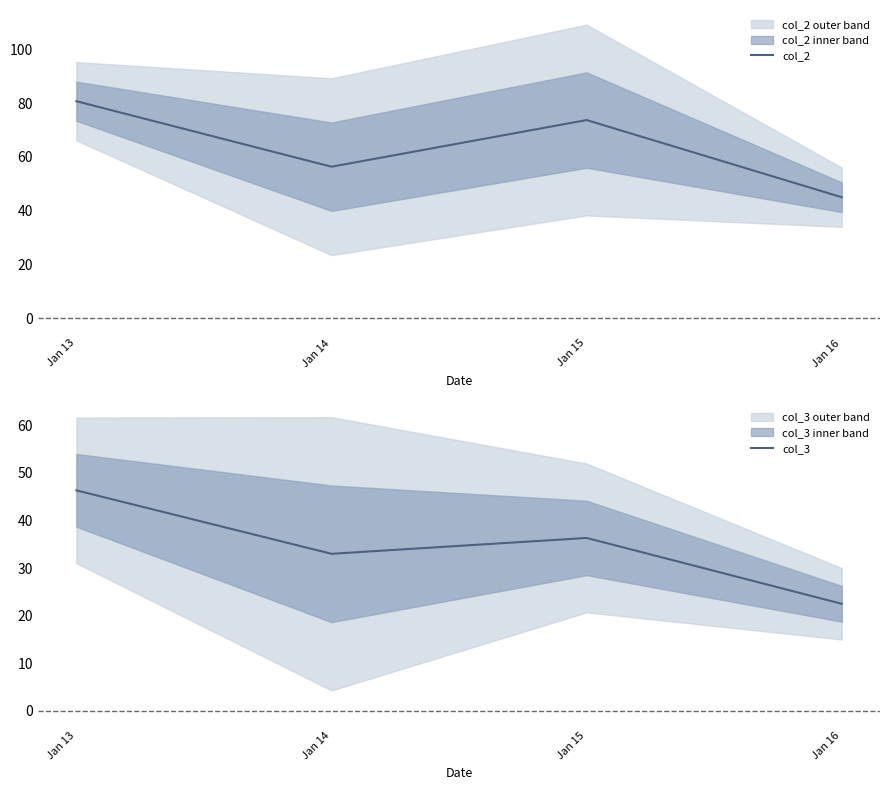

How many lines are shown in the chart?

2